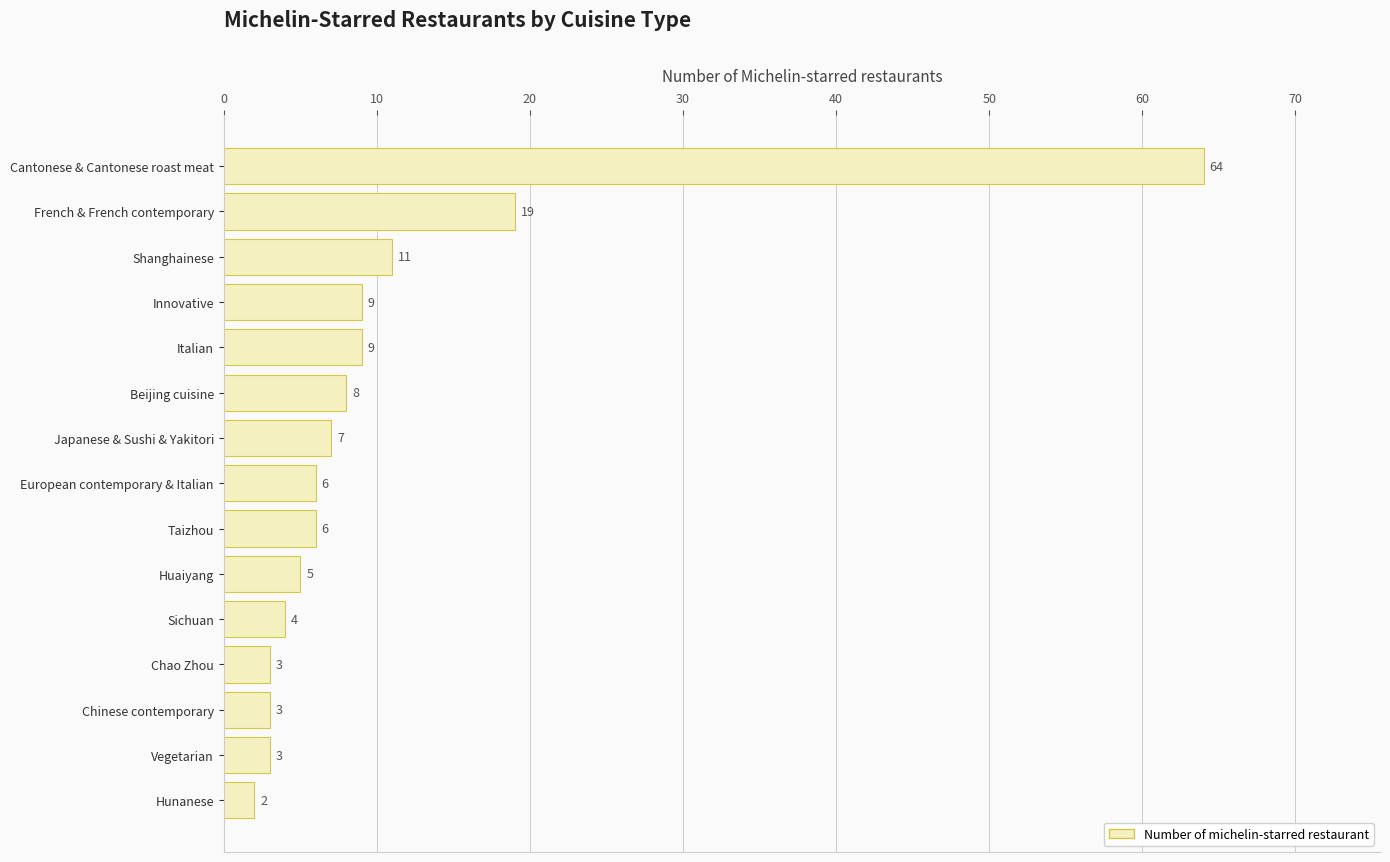

What is the ratio of the value at European contemporary & Italian to the value at Chao Zhou?

2.0